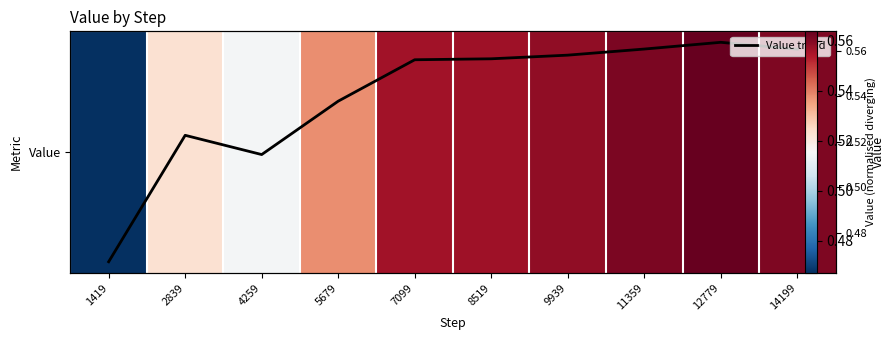

The Value trend series shows 0.5 at 2839. True or false?

True